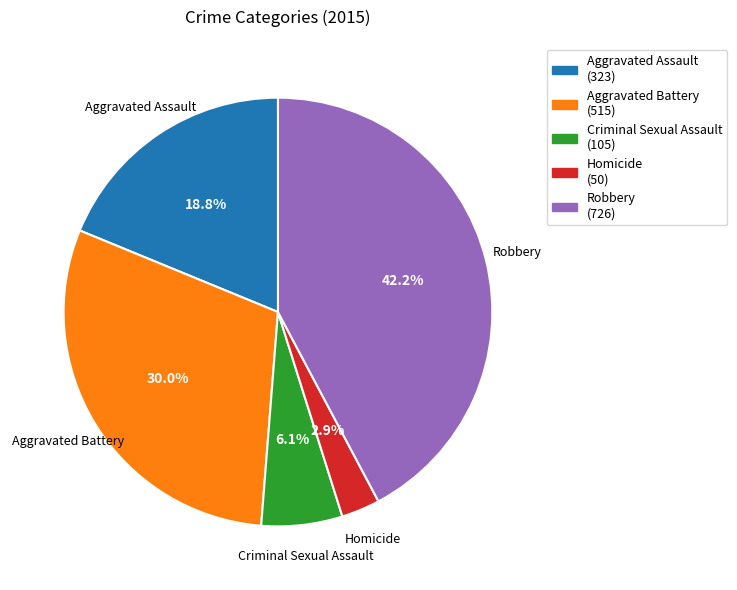

How many segments does this pie chart have?

5